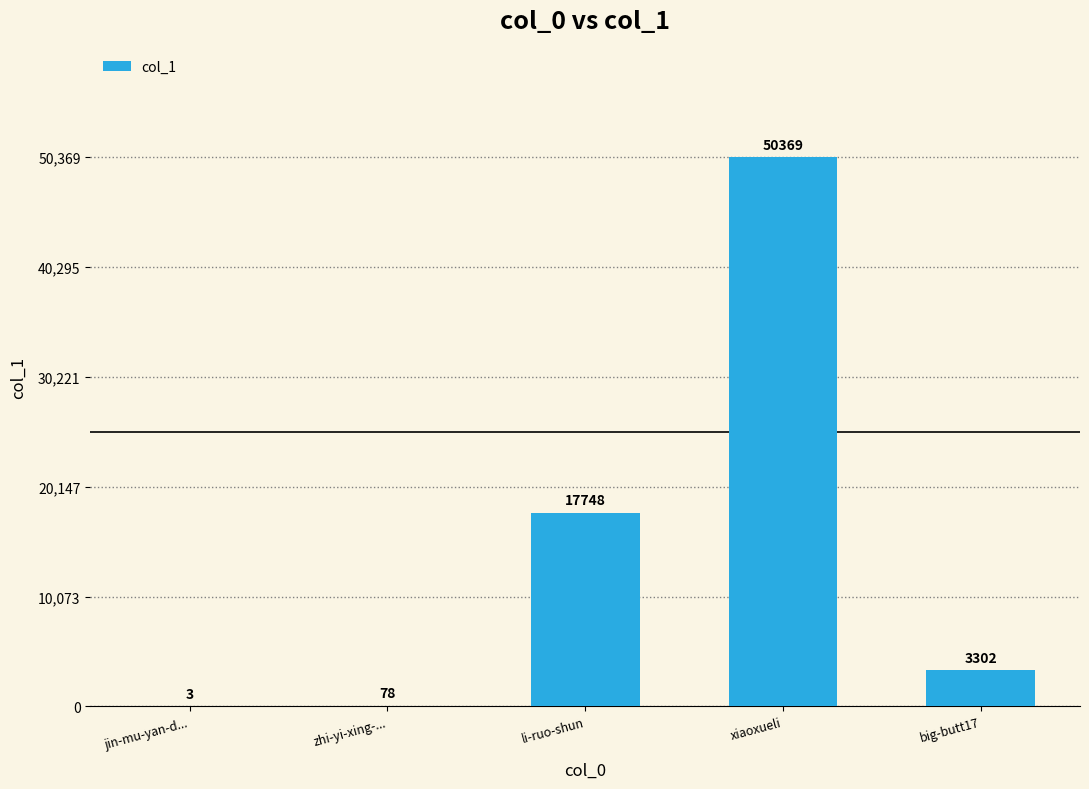

At which category does the chart reach its peak across all series?

xiaoxueli